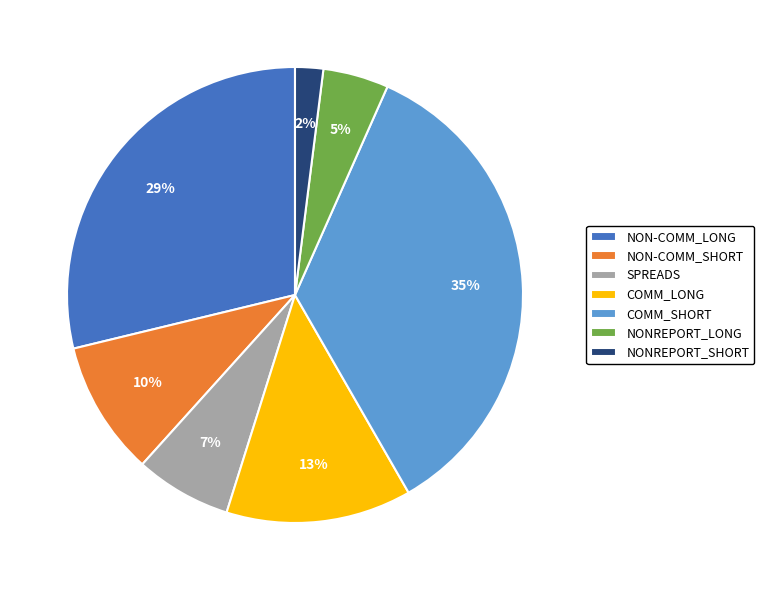

Do NON-COMM_SHORT and NONREPORT_SHORT together represent more than half of the pie?

No